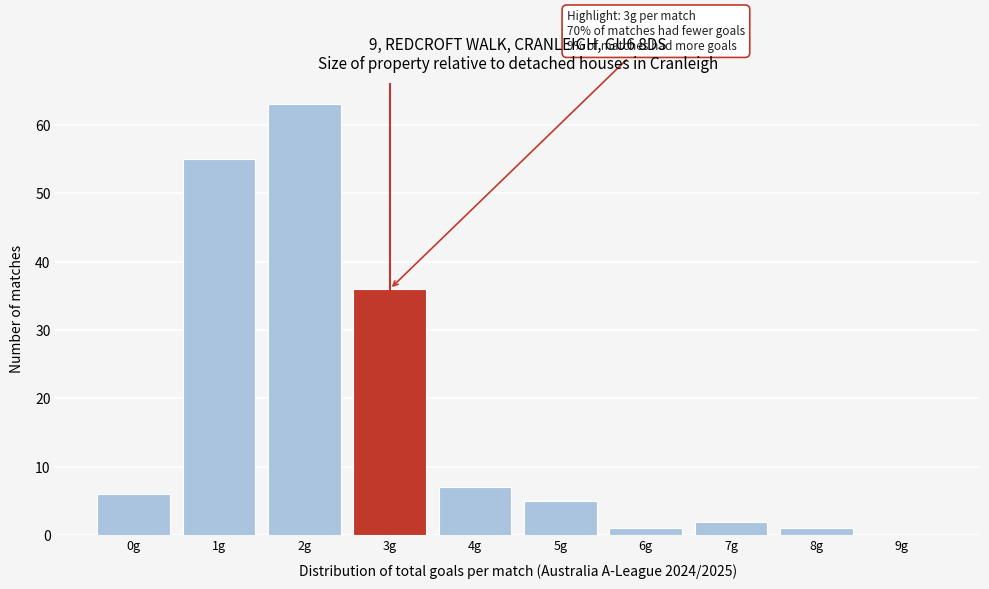

Reading left to right, what are all the values shown in this chart?

0g=6	1g=55	2g=63	3g=36	4g=7	5g=5	6g=1	7g=2	8g=1	9g=0